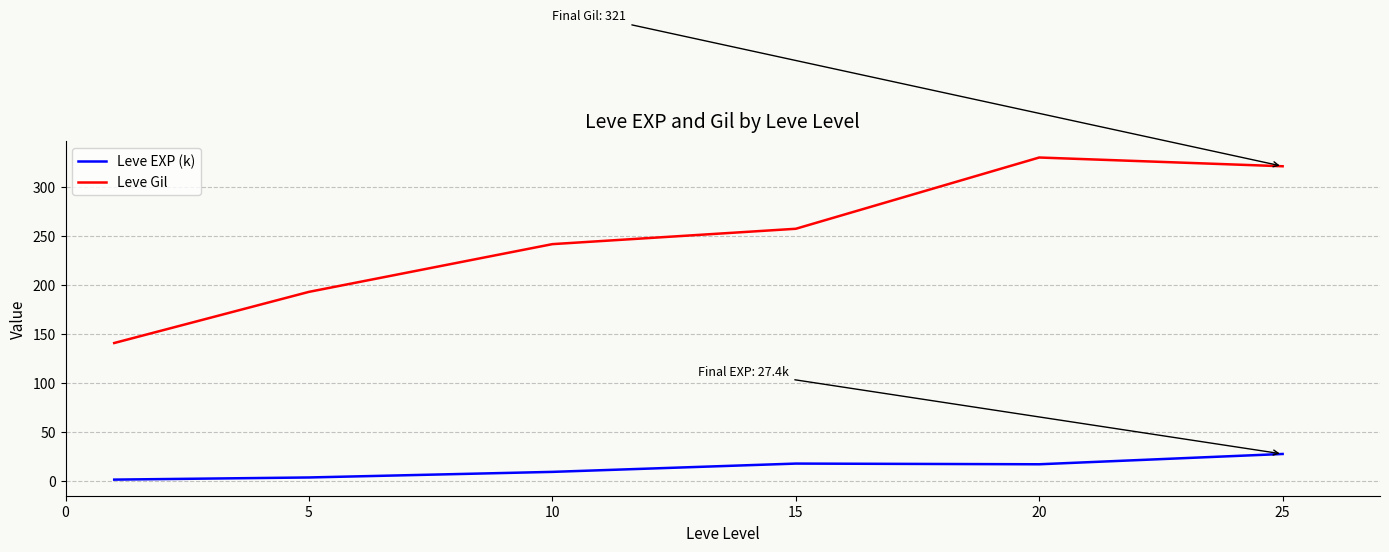

True or false: Leve EXP (k) and Leve Gil cross at least once.

False